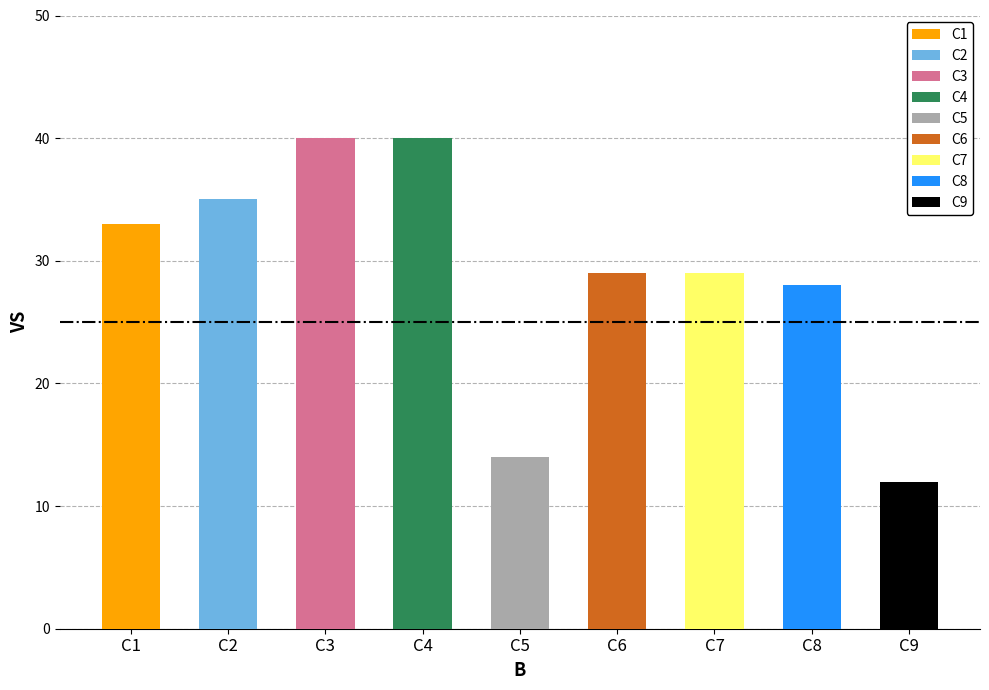

Which has a higher value, C9 or C2?

C2